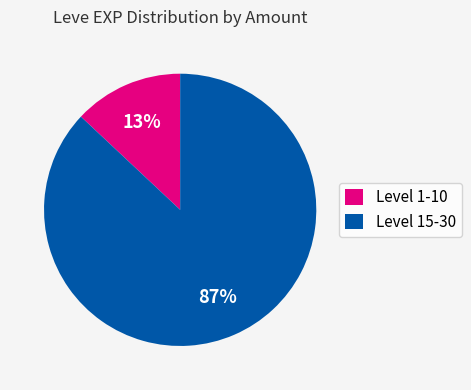

Does Level 1-10 represent more than half of the total?

No